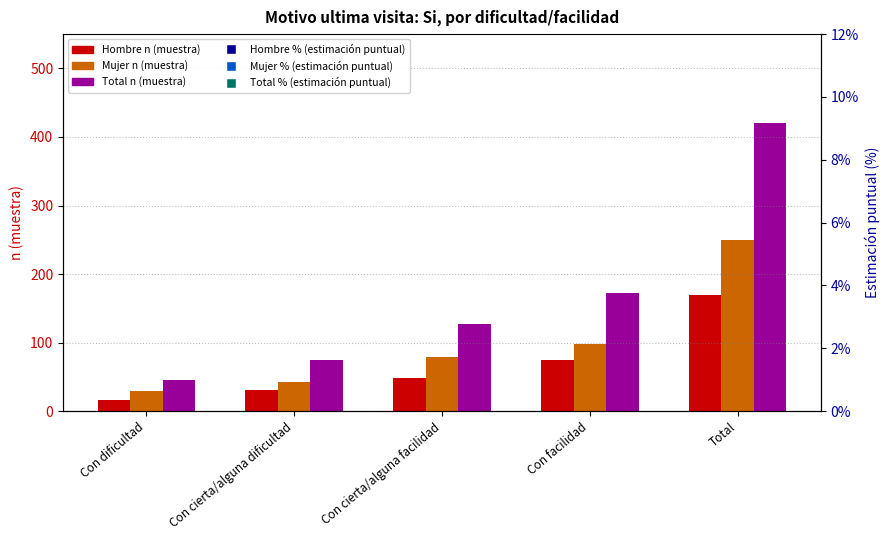

Read the Mujer n (muestra) value at Total.

250.0